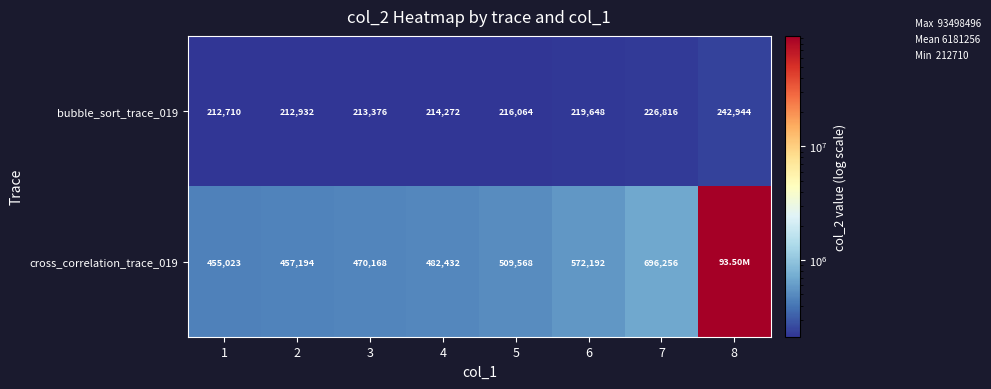

At how many categories does at least one series exceed 14646653?

1